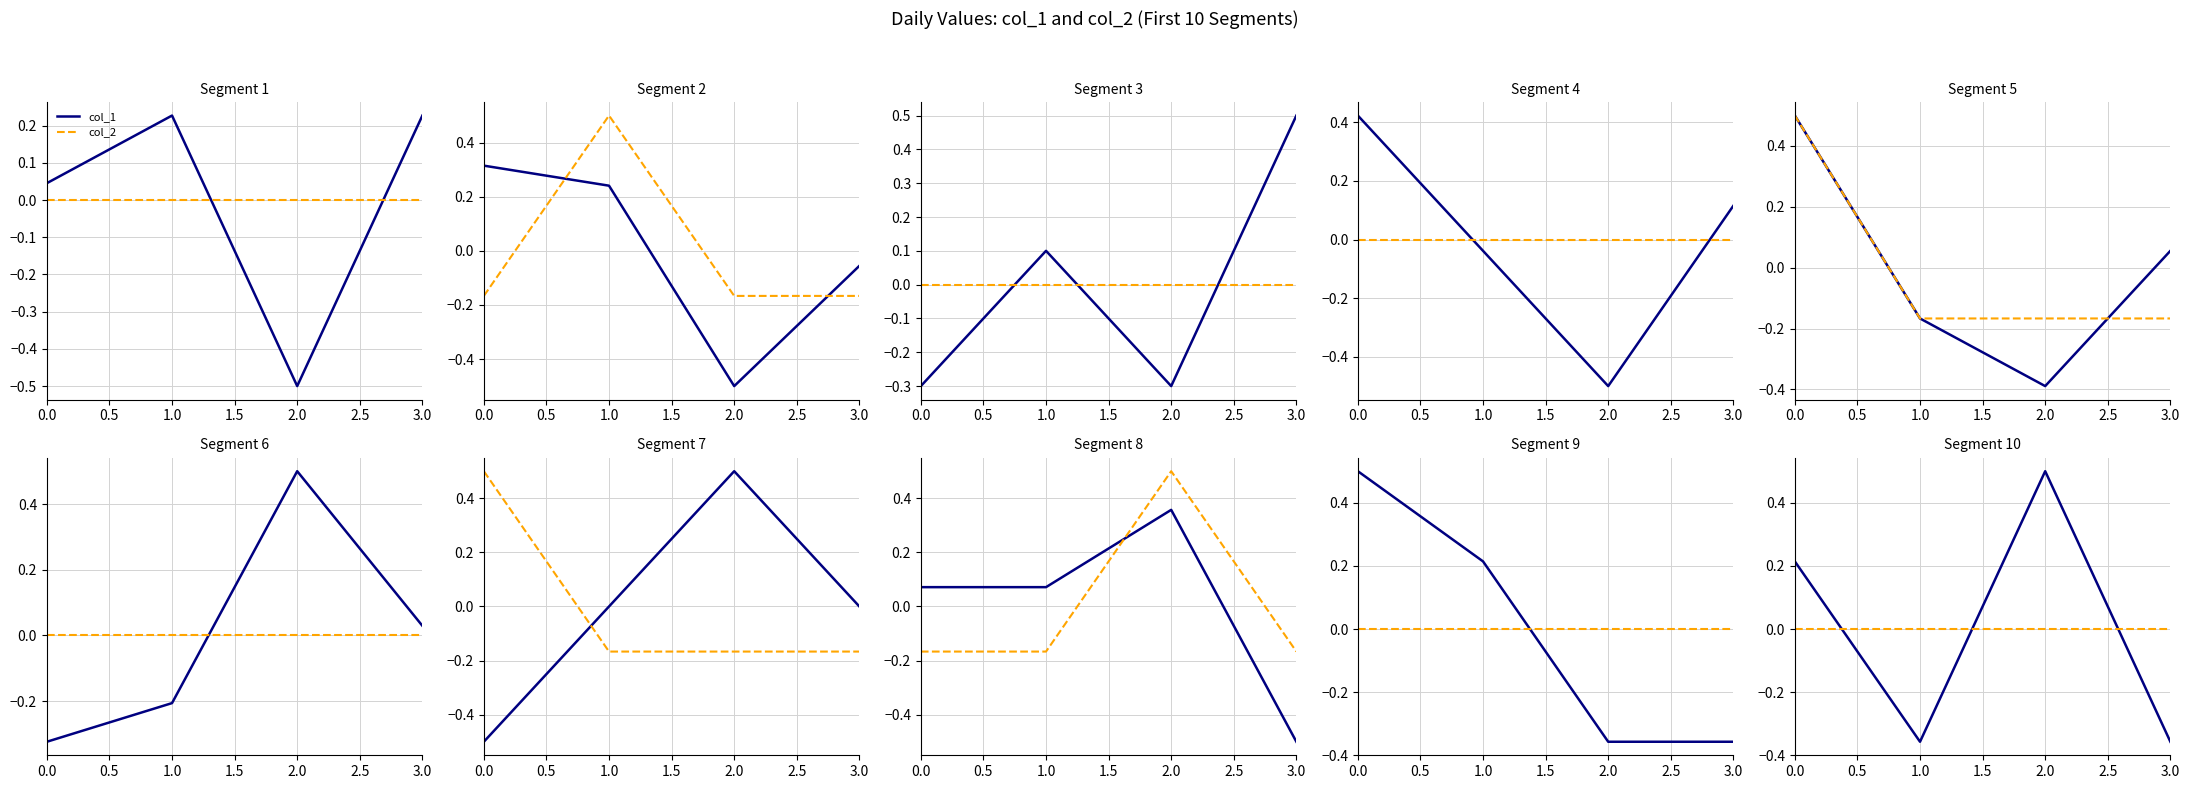

Which series ends up on top after the final intersection of col_1 and col_2?

col_2